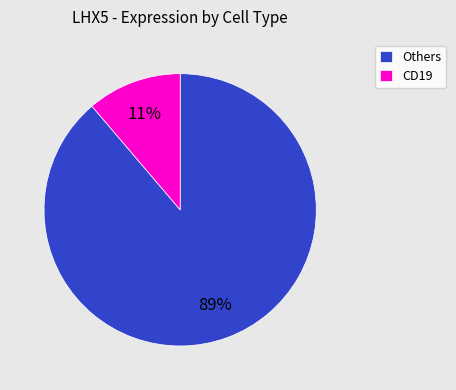

Do CD19 and Others together represent more than half of the pie?

Yes